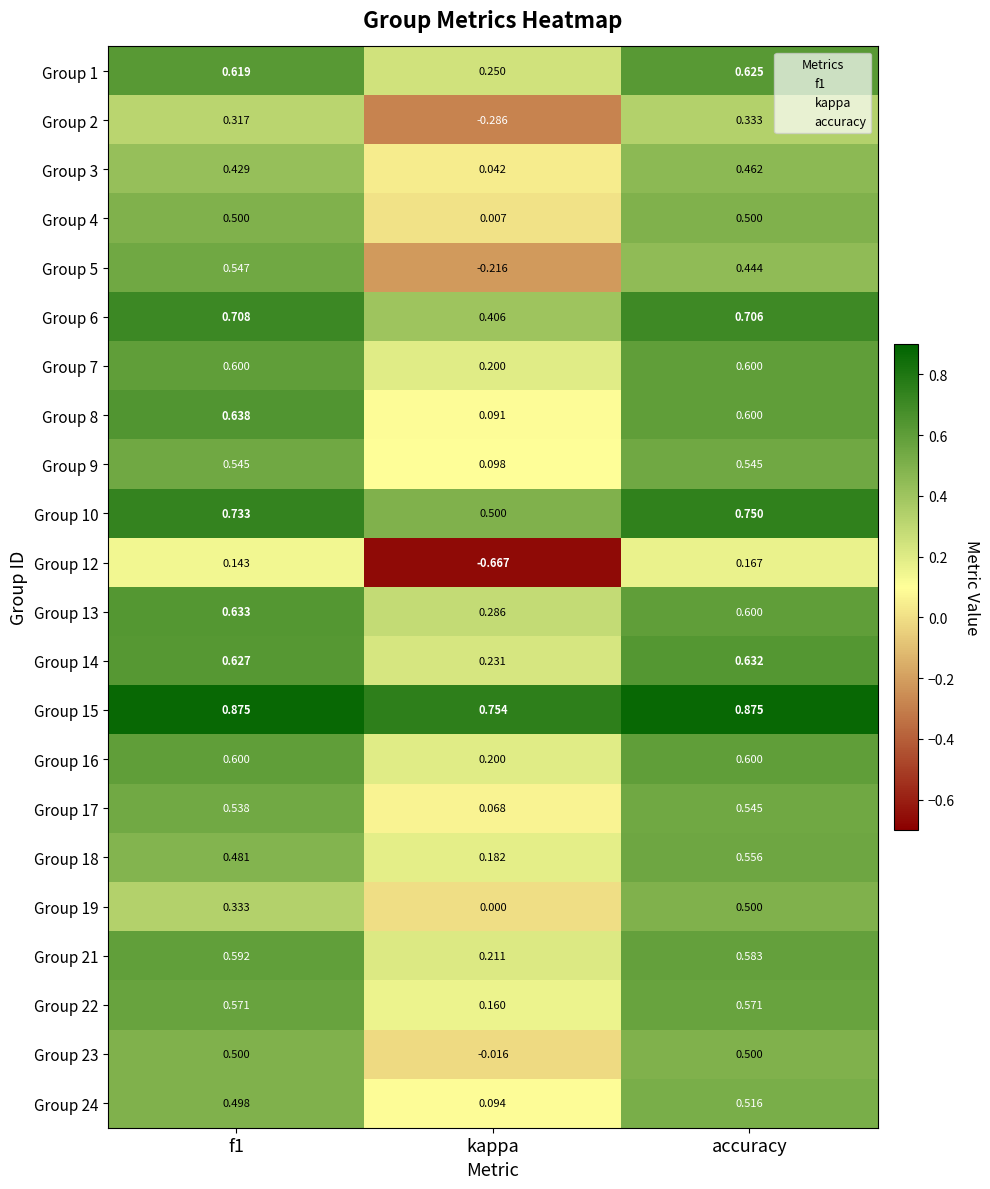

Which series has the largest range (max minus min)?

Group 12